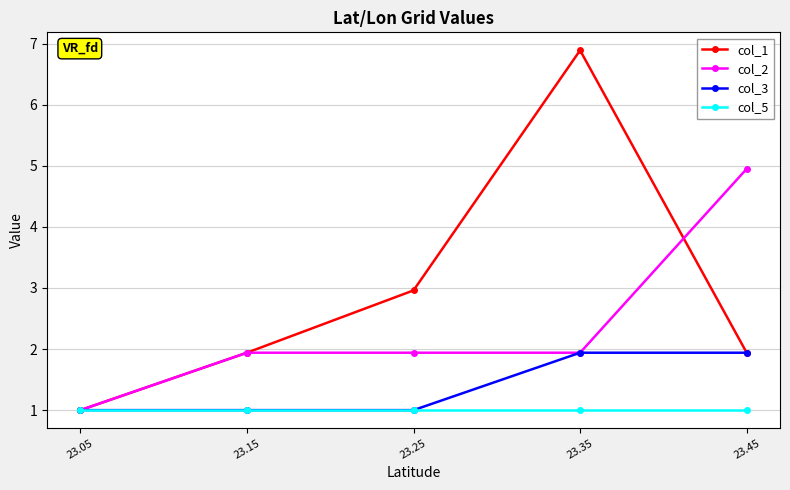

True or false: col_5 and col_2 cross at least once.

False